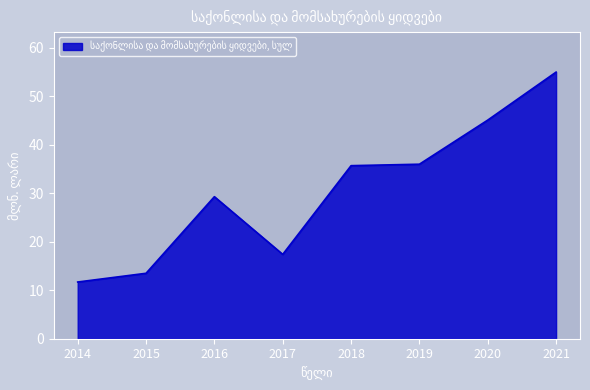

What is the average value?

30.5